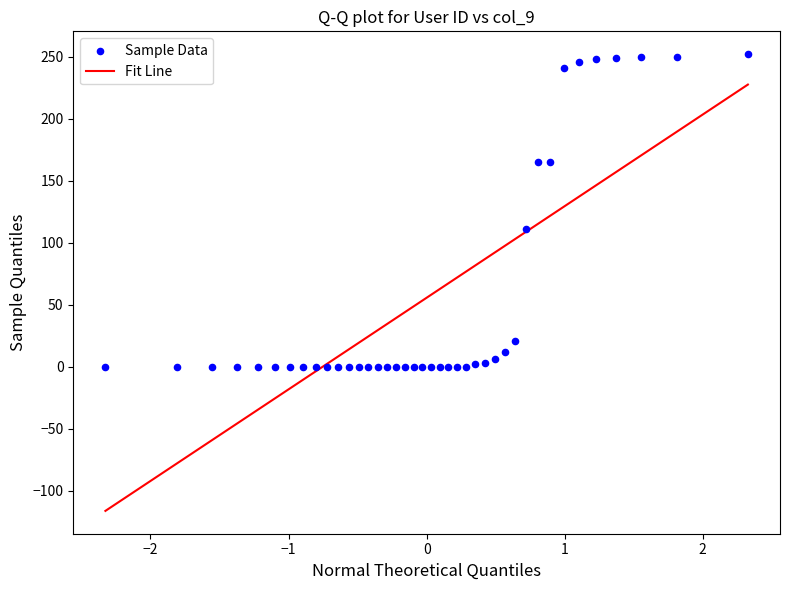

What is the range of Y values (max minus min)?

252